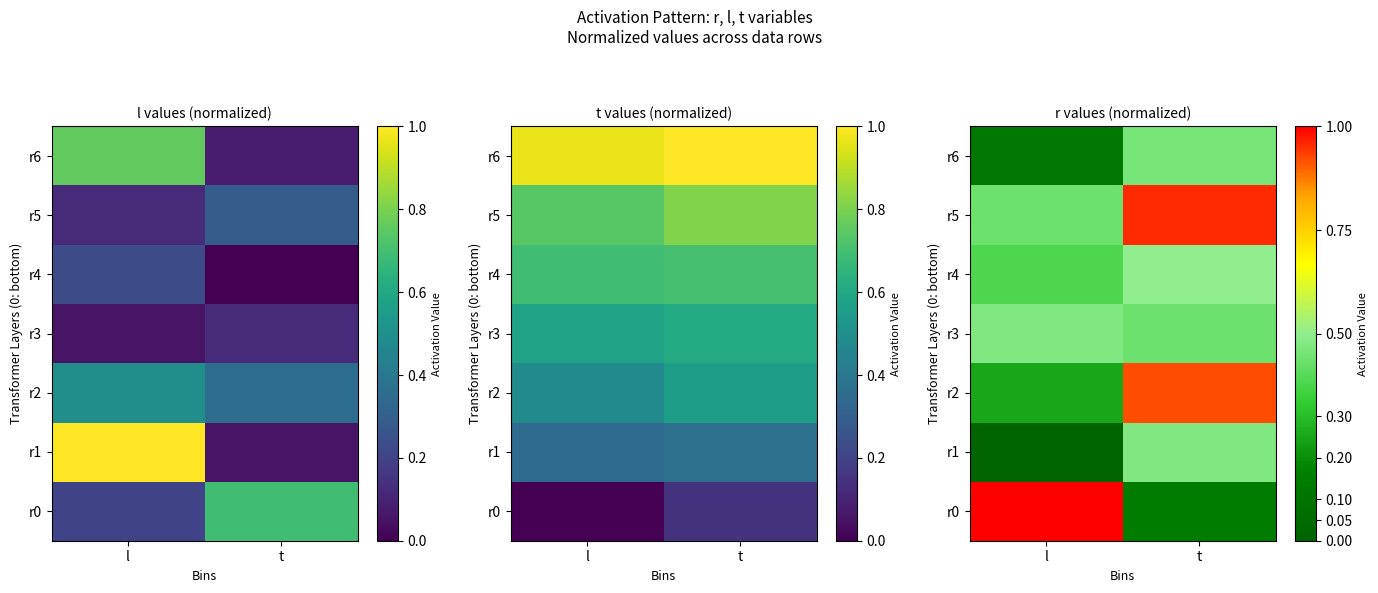

The r4 series shows 0.5 at t. True or false?

True